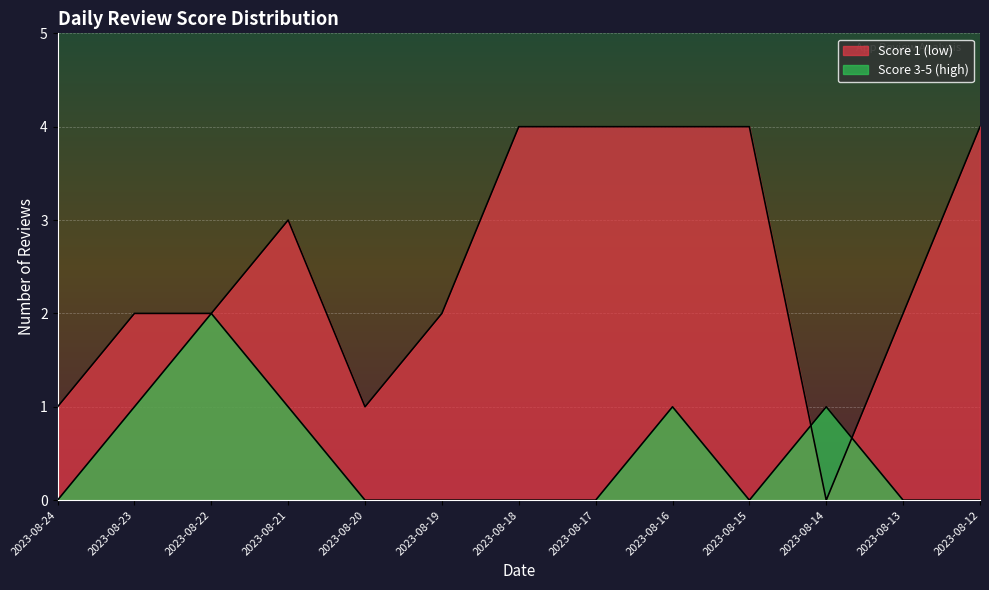

True or false: Score 5 has more than 0 points higher than both neighbors.

False